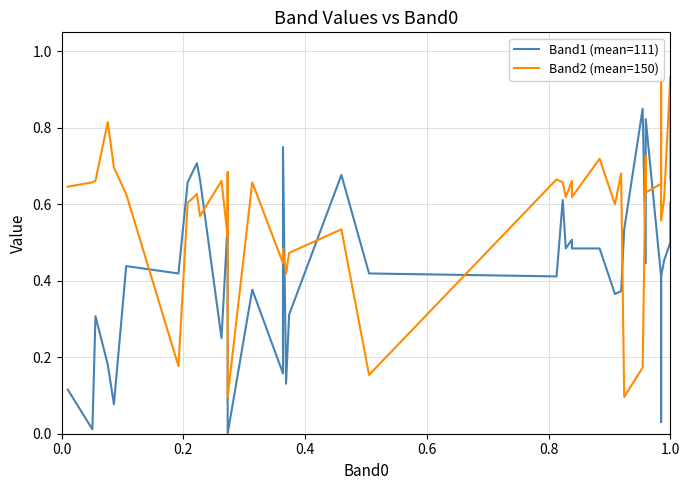

What is the lowest value of the Band2 (mean=150) series?

0.1